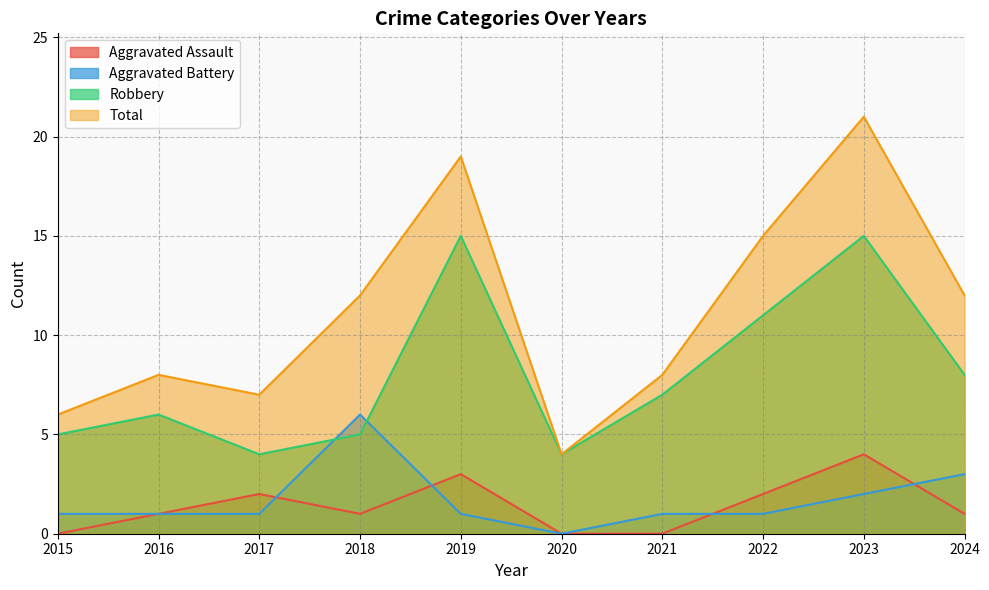

At which category does the chart reach its minimum across all series?

2015